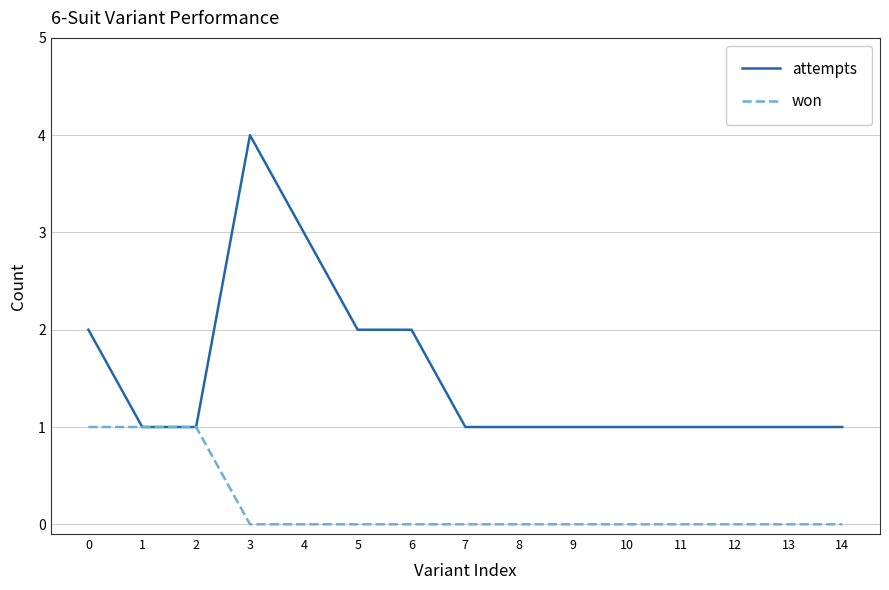

What are all the series names shown in the legend?

attempts, won